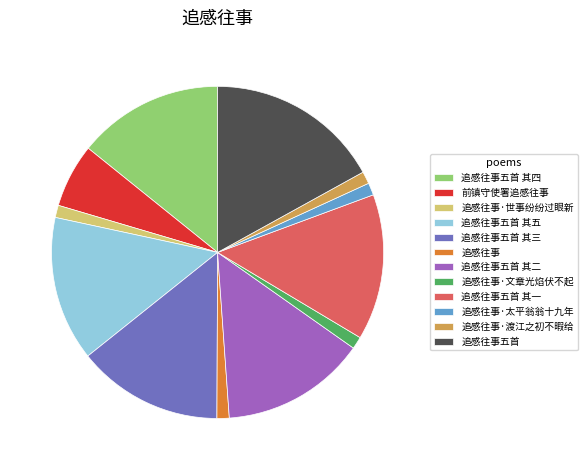

True or false: 追感往事·世事纷纷过眼新 accounts for 13% of the total.

False